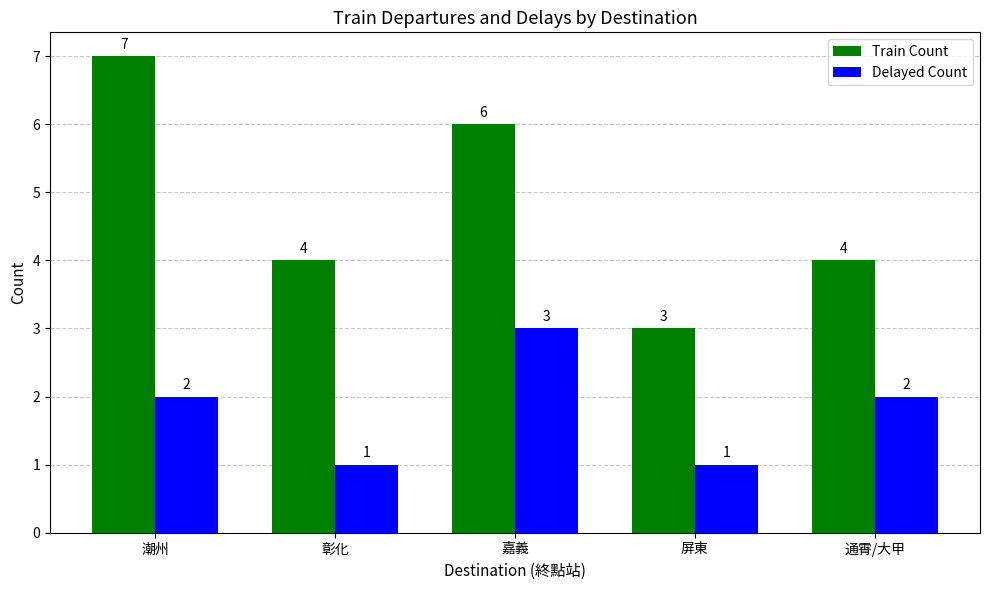

Reading left to right, what are all the values shown in this chart?

Train Count: 潮州=7	彰化=4	嘉義=6	屏東=3	通霄/大甲=4
Delayed Count: 潮州=2	彰化=1	嘉義=3	屏東=1	通霄/大甲=2